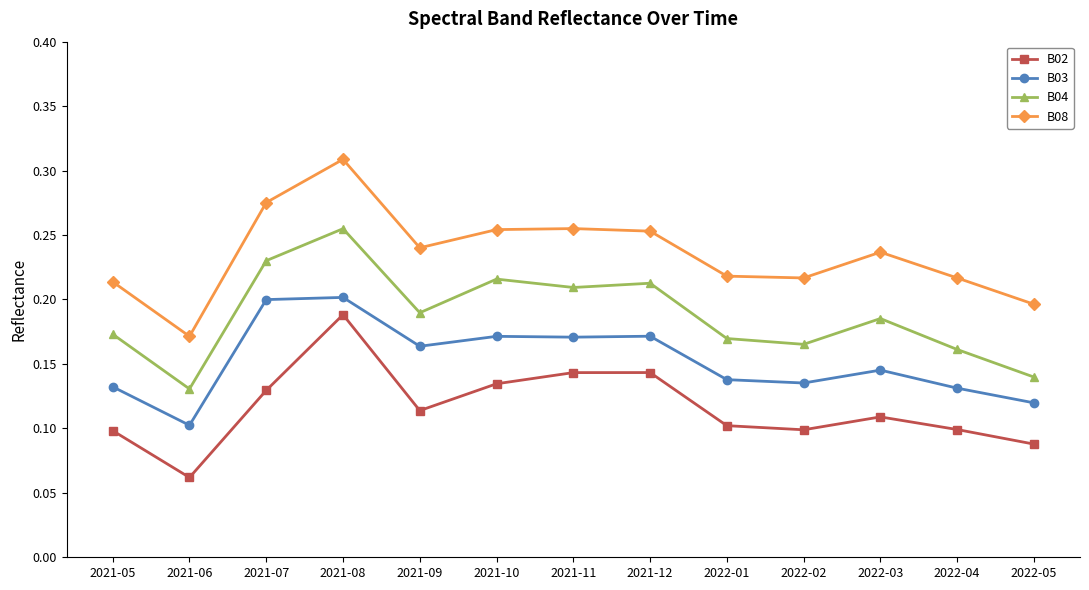

True or false: B08 and B03 cross at least once.

False